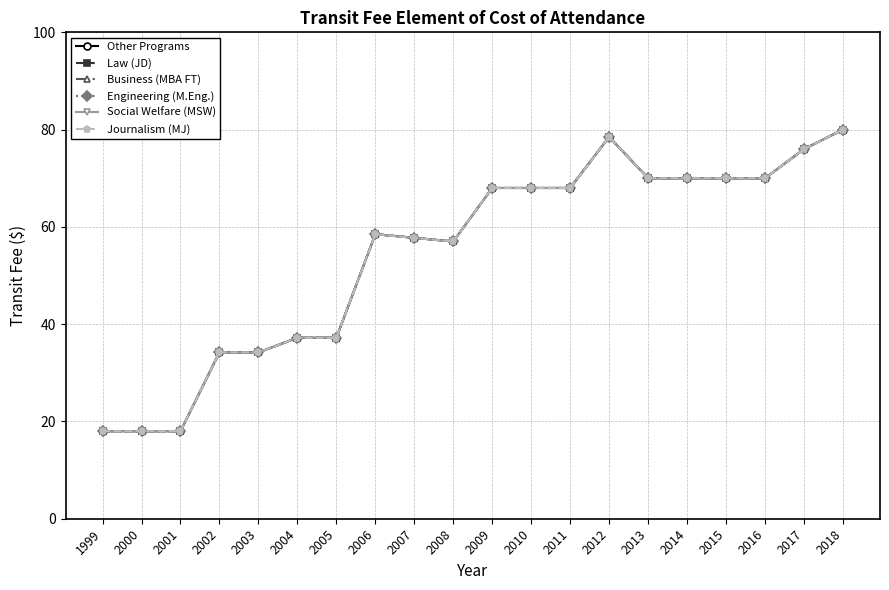

True or false: Business (MBA FT) and Journalism (MJ) intersect in this chart.

False